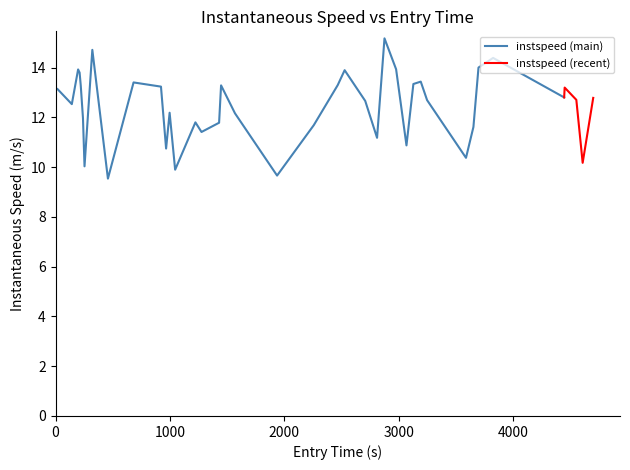

What is the smallest value displayed?

9.5